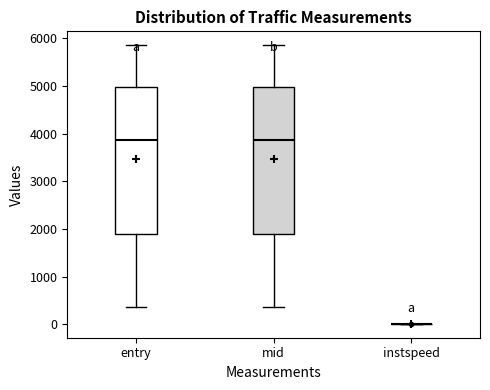

Reading left to right, read every box against the y-axis: the position of its median line, the range the box covers, and the ends of its whiskers. The values are not printed on the chart, so give them approximately, as read against the axis.

entry: median 3900, box 1900 to 5000, whiskers 400 to 5900
mid: median 3900, box 1900 to 5000, whiskers 400 to 5900
instspeed: box collapsed to a line at 0, whiskers 0 to 0